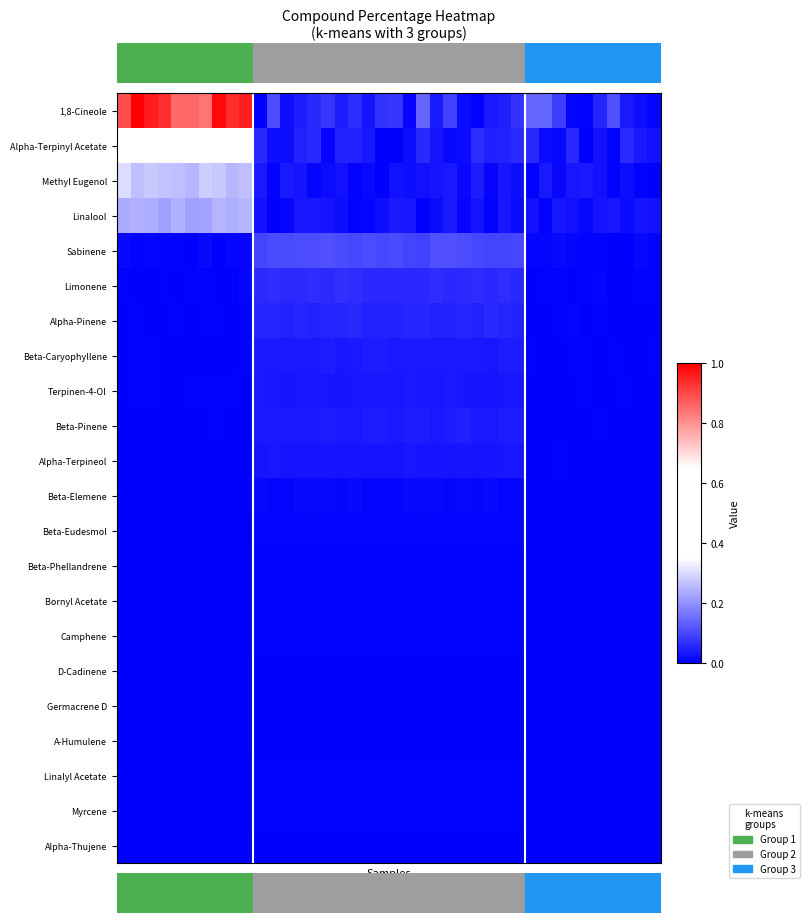

Rank the series by their maximum value, from lowest to highest.

A-Humulene, D-Cadinene, Germacrene D, Alpha-Thujene, Camphene, Bornyl Acetate, Linalyl Acetate, Myrcene, Beta-Phellandrene, Beta-Eudesmol, Beta-Elemene, Alpha-Terpineol, Terpinen-4-Ol, Beta-Caryophyllene, Beta-Pinene, Alpha-Pinene, Limonene, Sabinene, Linalool, Methyl Eugenol, Alpha-Terpinyl Acetate, 1,8-Cineole